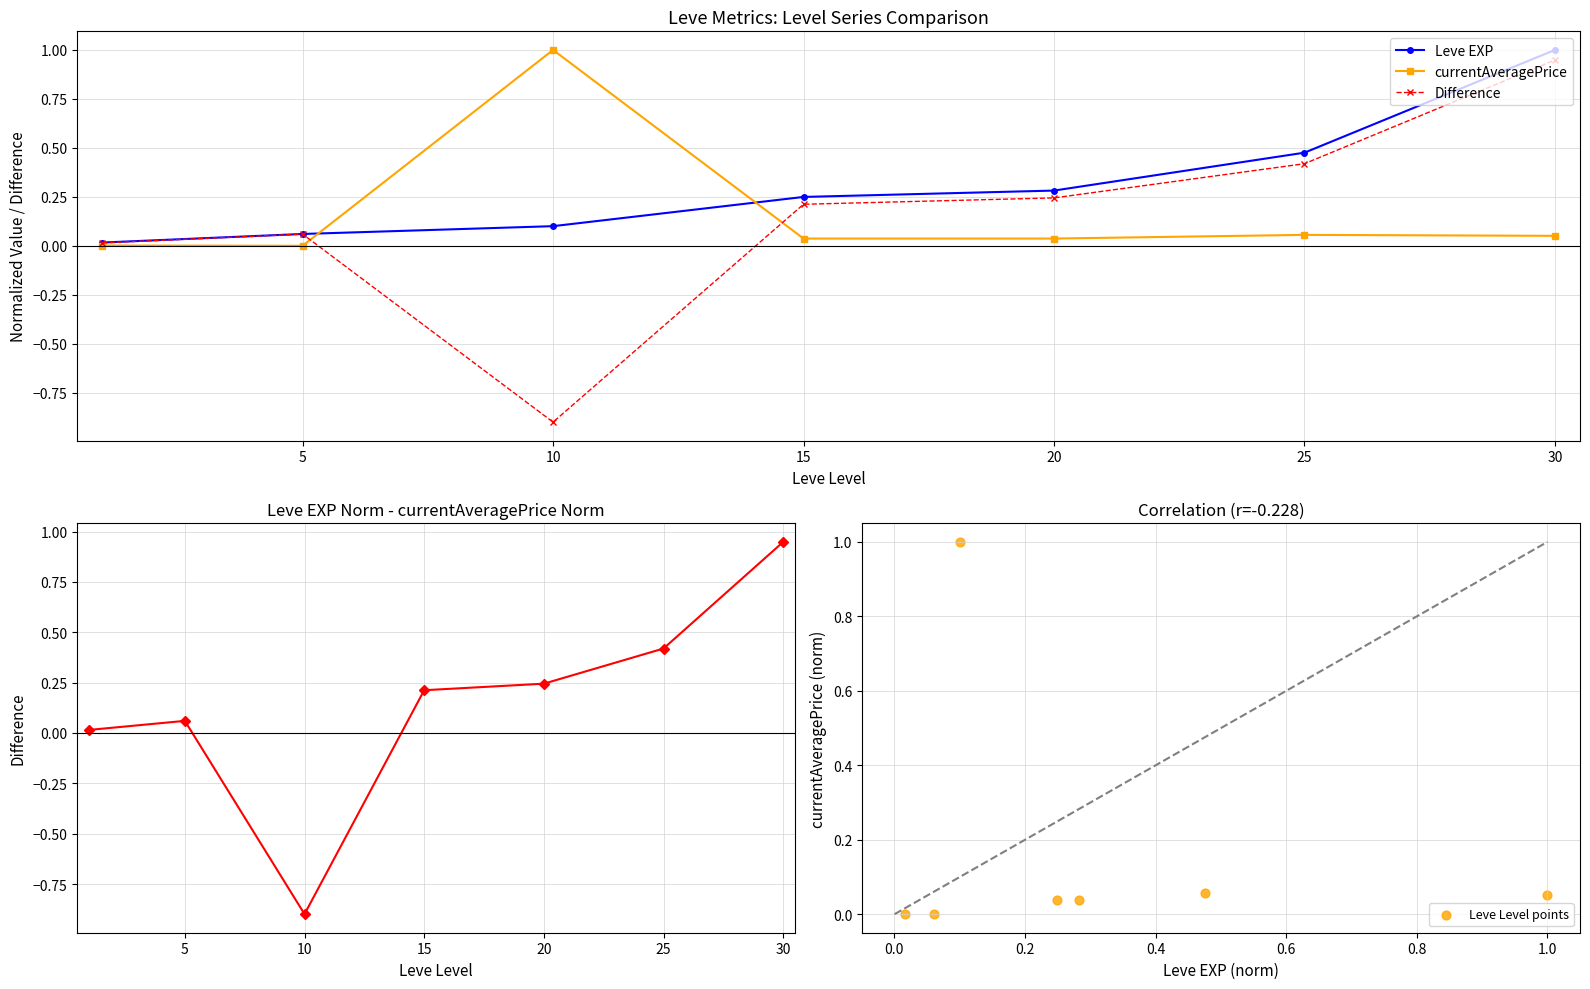

Which series has the largest total across all categories?

Leve EXP